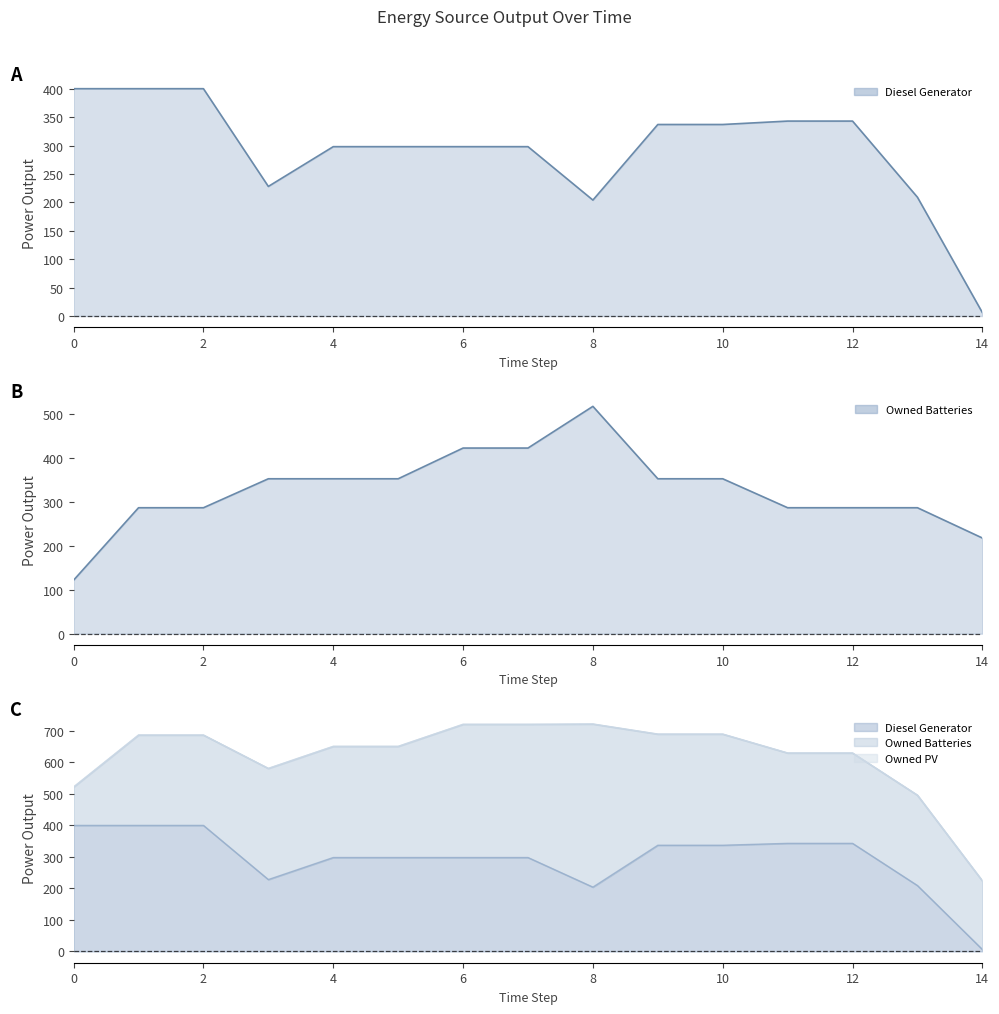

Does the chart display data point markers on the line(s)?

No